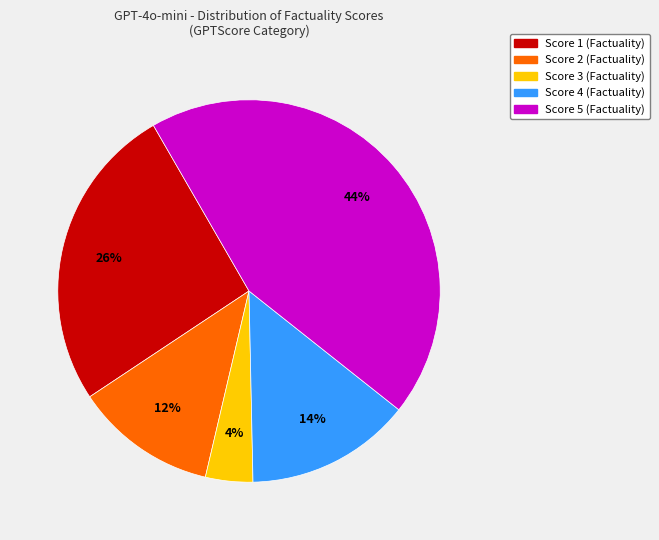

Between Score 1 (Factuality) and Score 4 (Factuality), which is larger?

Score 1 (Factuality)